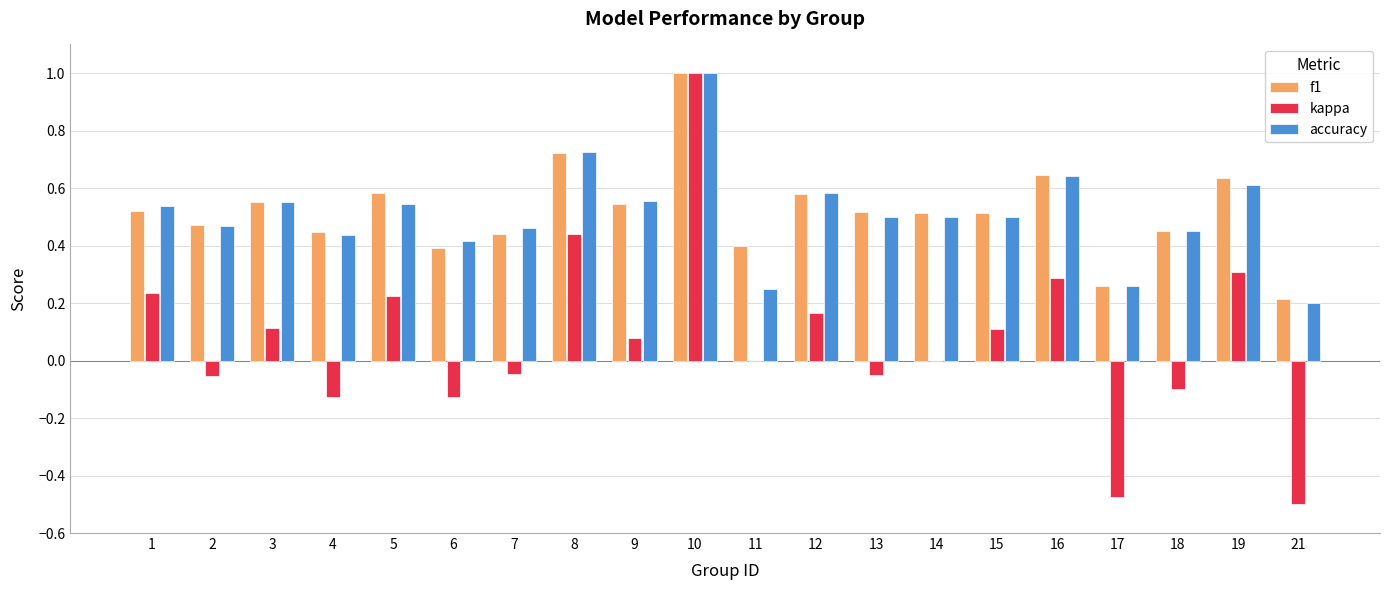

Where does the kappa series first go above 0?

1